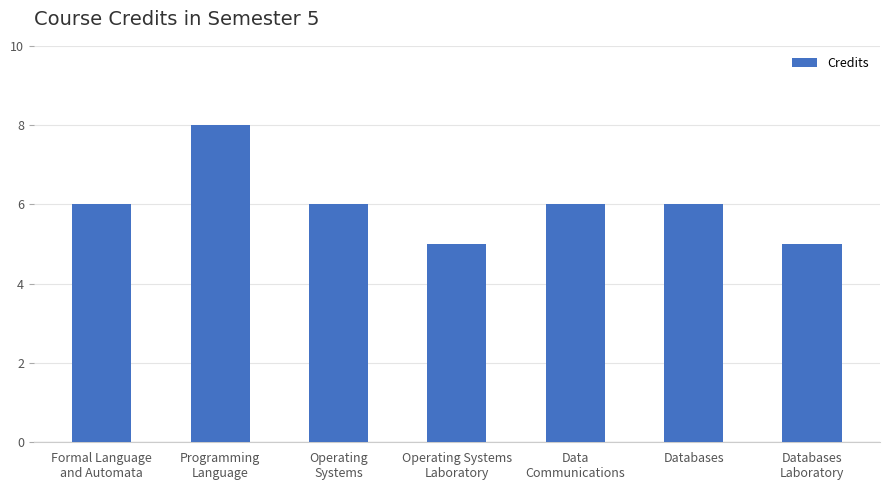

What is the minimum value shown in the chart?

5